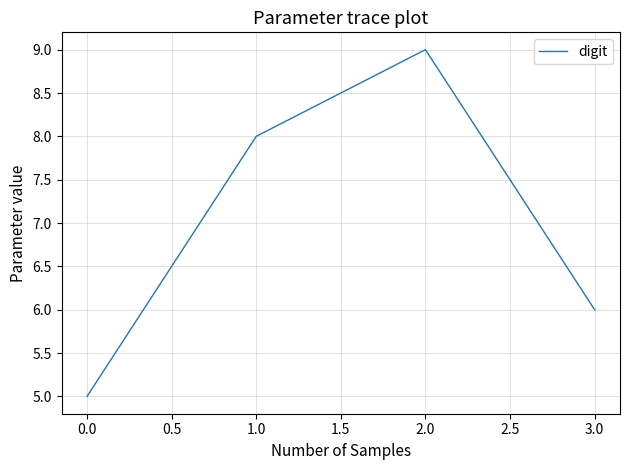

Does the chart display data point markers on the line(s)?

No